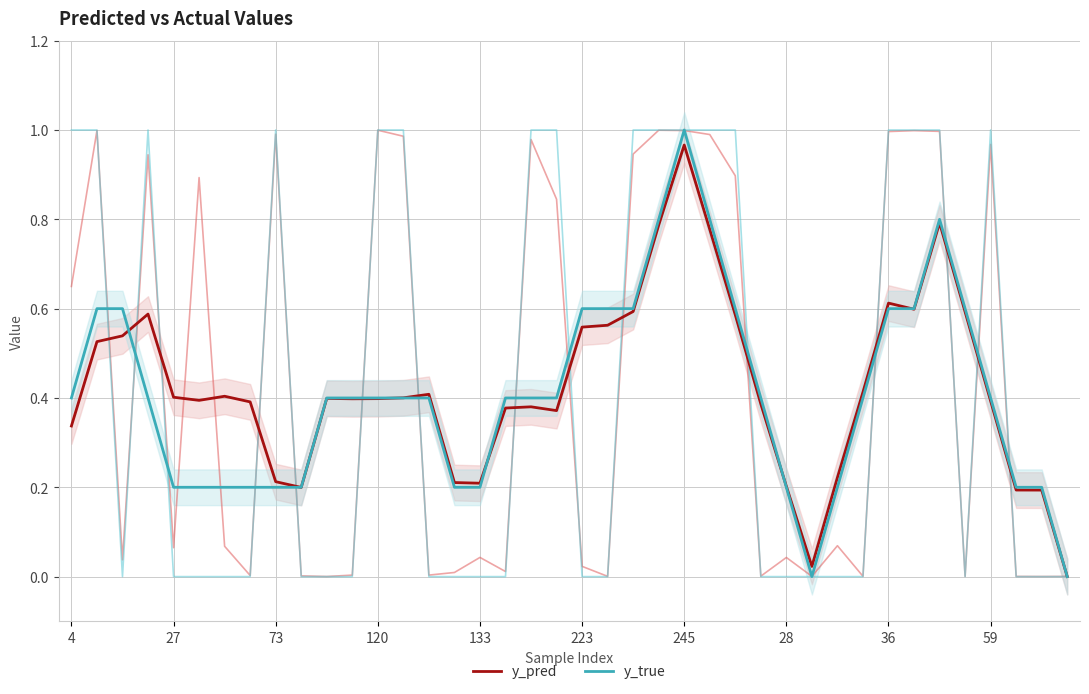

What is the difference between the y_true values at 39 and 33?

0.6